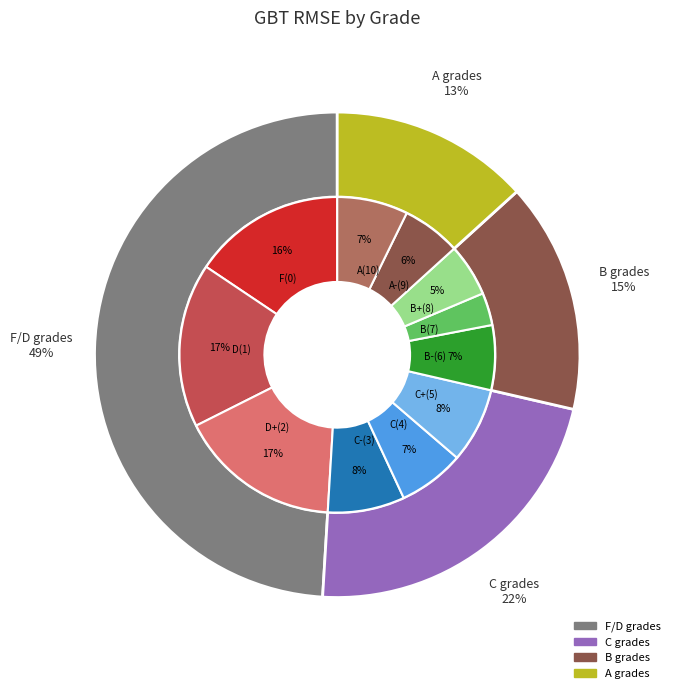

Is C-(3) the majority of the pie?

No